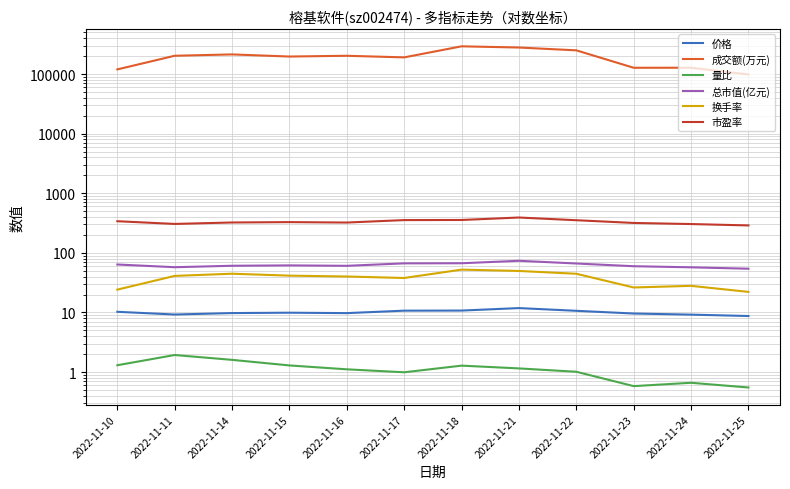

Which has a higher value, 2022-11-25 or 2022-11-22?

2022-11-22